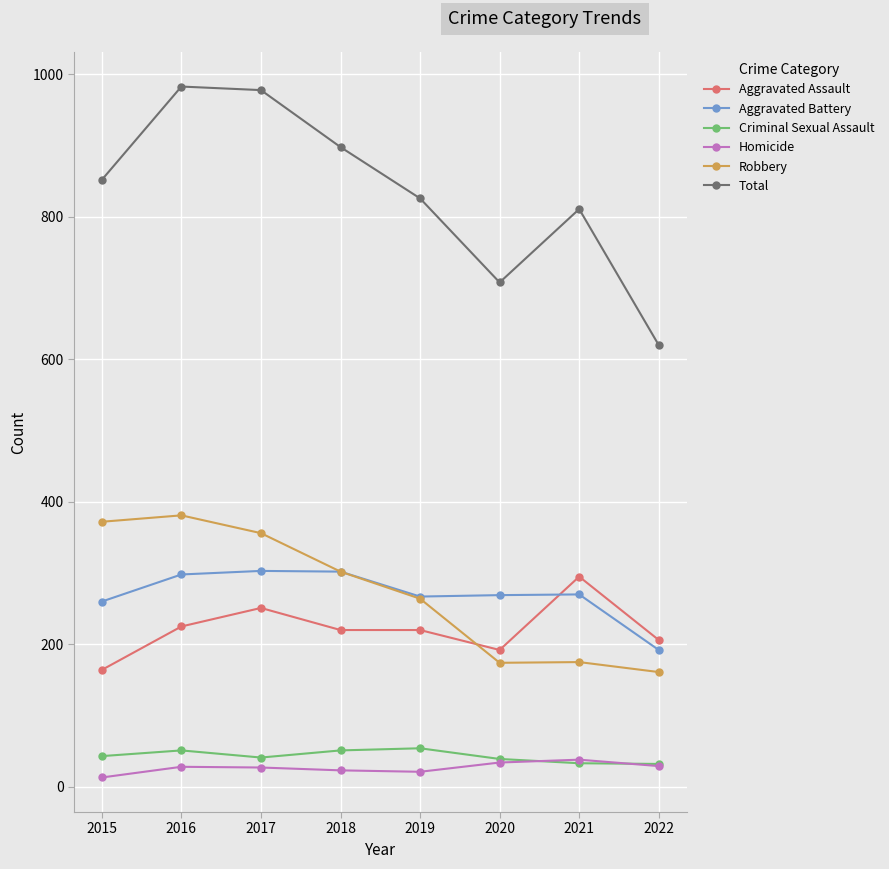

What is the value of the Total point at the 5th from the left?

826